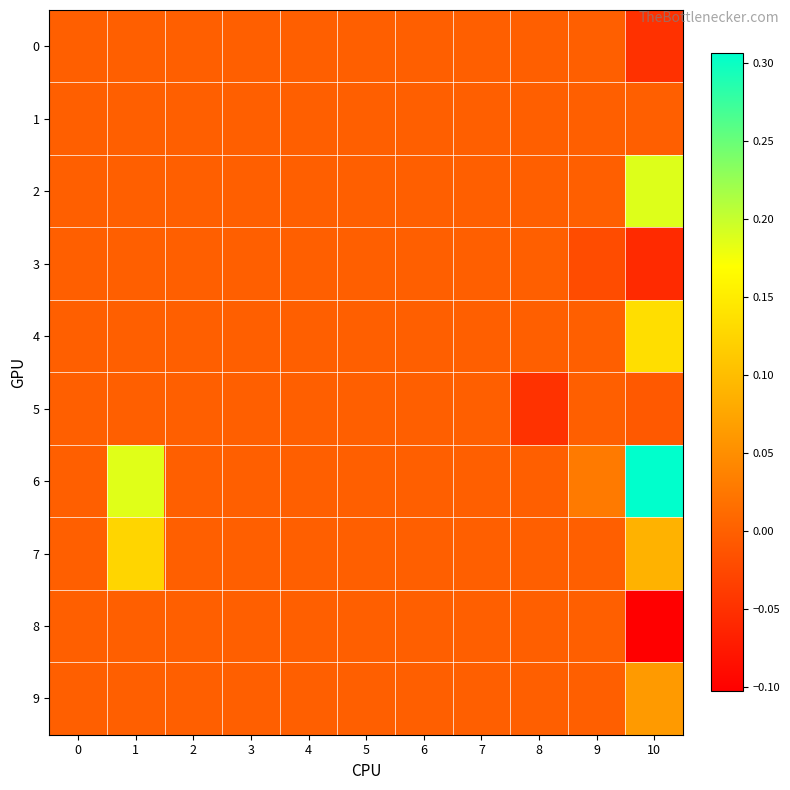

At how many categories does at least one series exceed 0?

3